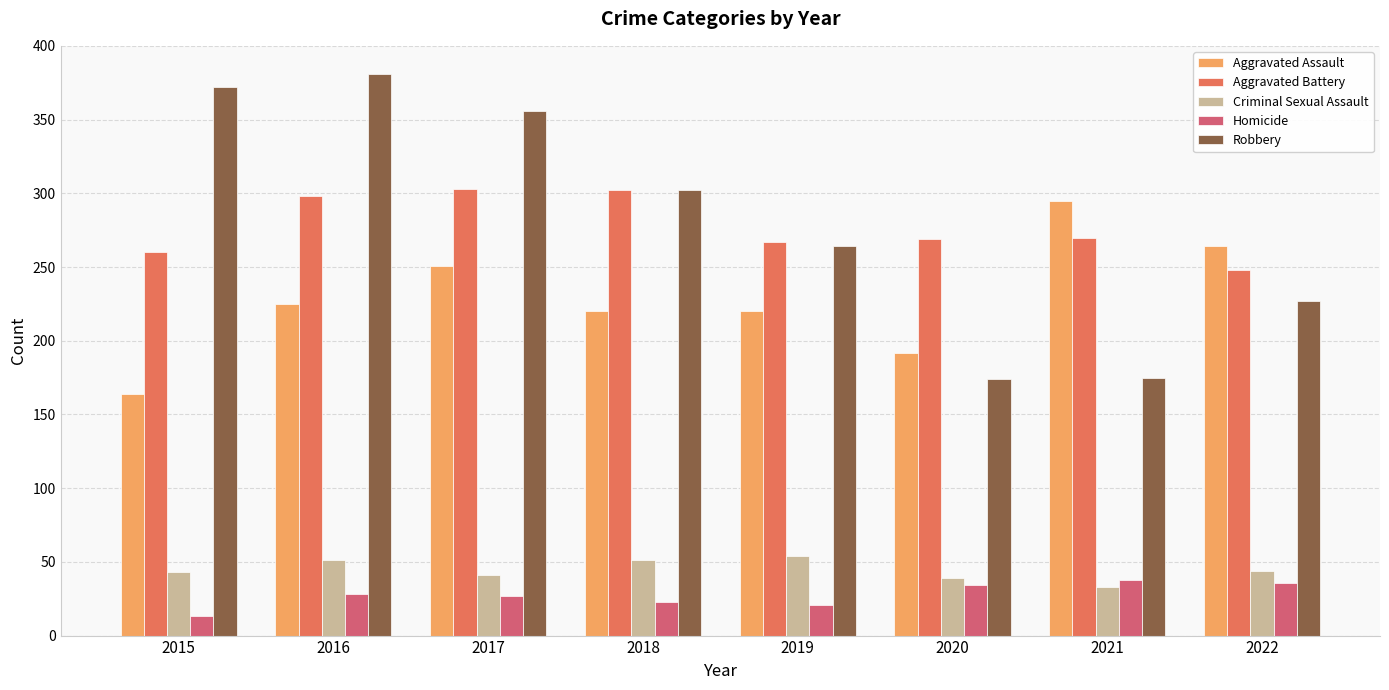

Reading left to right, transcribe all the data shown in this chart.

Aggravated Assault: 164	225	251	220	220	192	295	264
Aggravated Battery: 260	298	303	302	267	269	270	248
Criminal Sexual Assault: 43	51	41	51	54	39	33	44
Homicide: 13	28	27	23	21	34	38	36
Robbery: 372	381	356	302	264	174	175	227